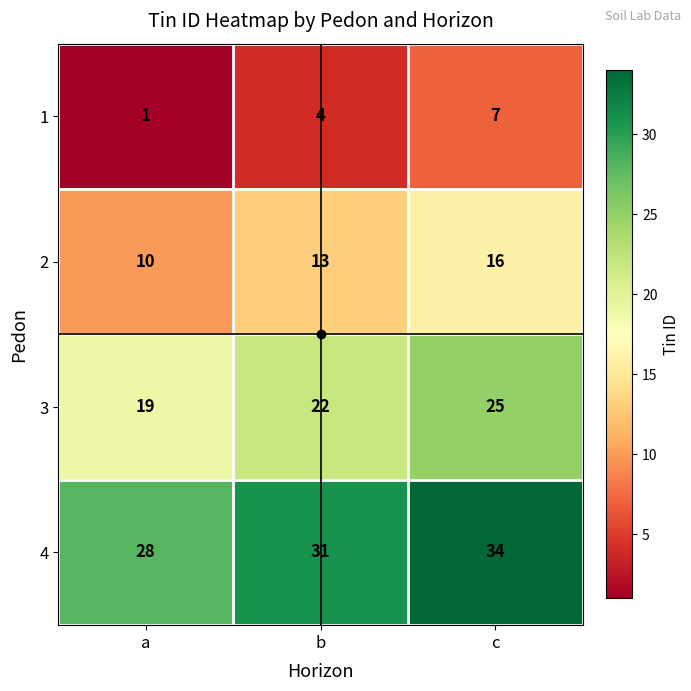

Which category has the lowest value across all series?

a